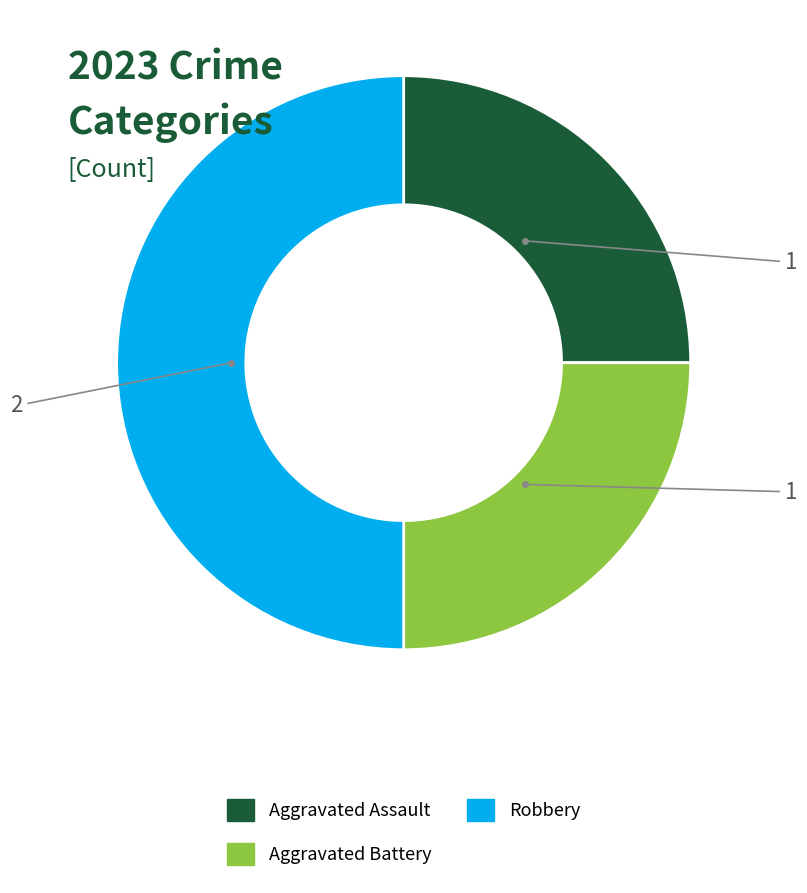

How many slices are in this pie chart?

3